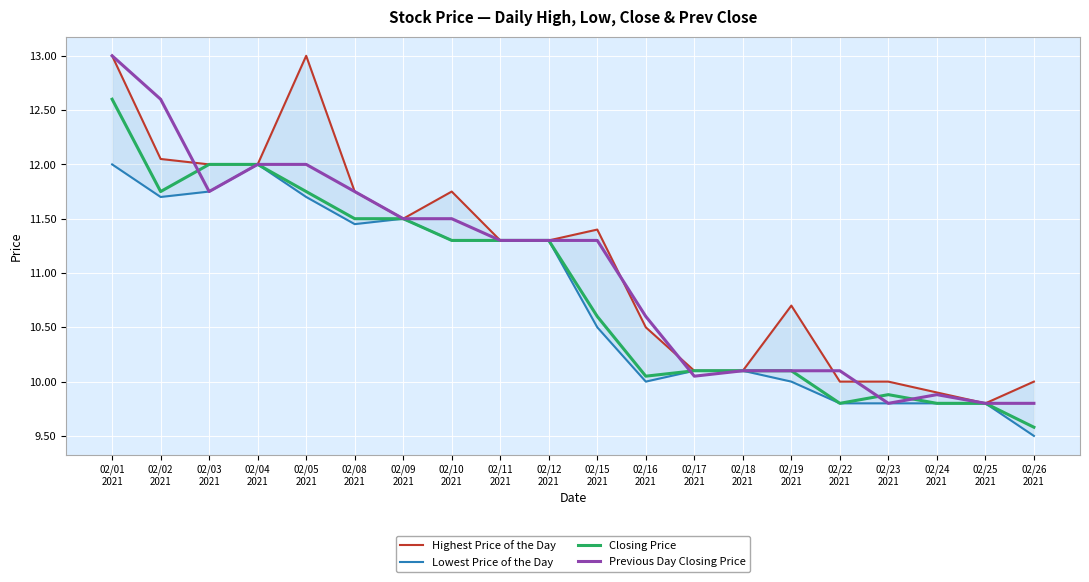

What is the difference between the maximum and minimum values in the Closing Price series?

3.0